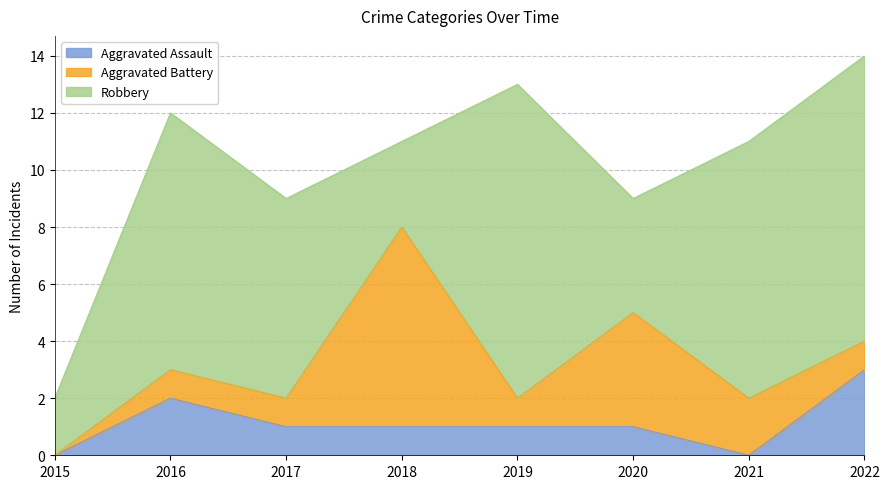

What is the value of the Robbery point at the 3rd from the left?

7